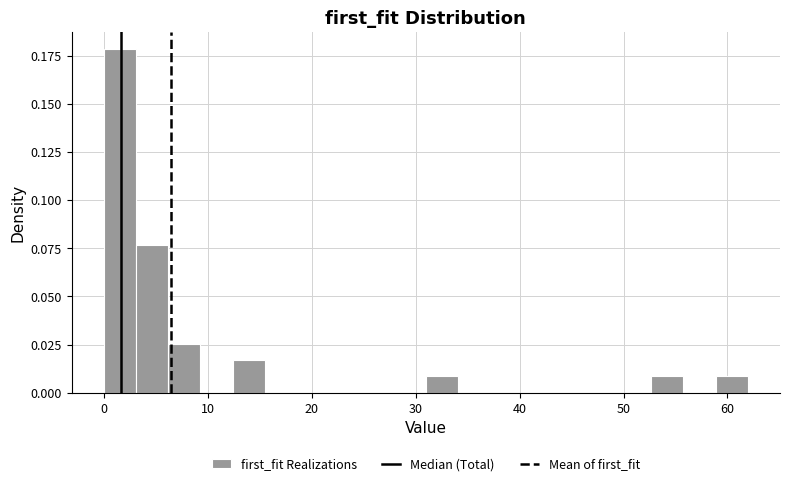

Around what value on the x-axis is the tallest bar? Give the approximate position of its centre, as read against the axis.

2